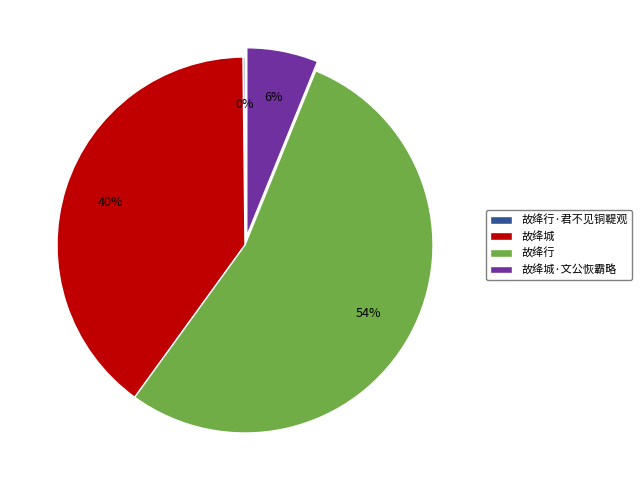

True or false: 故绛行 accounts for 54% of the total.

True